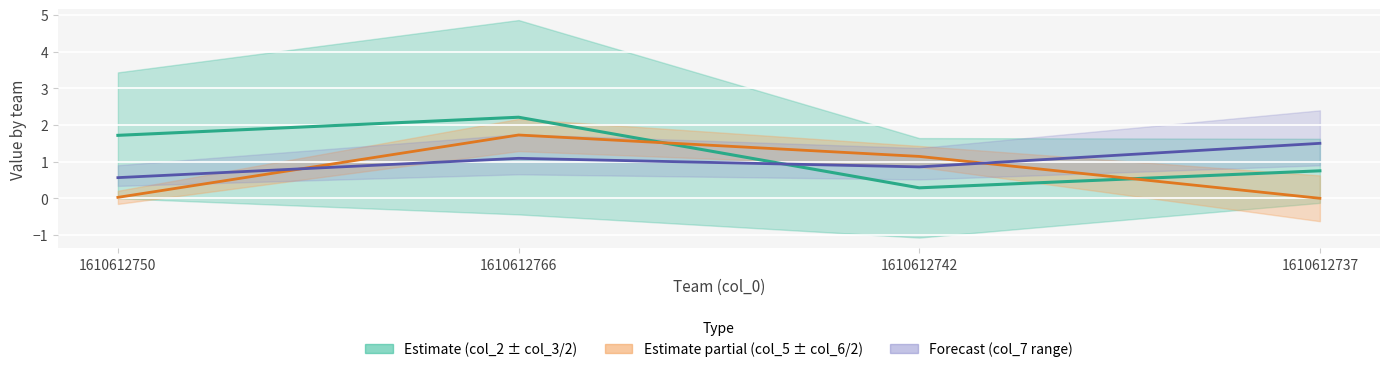

What is the difference between the maximum and minimum values in the col_5 center series?

1.7